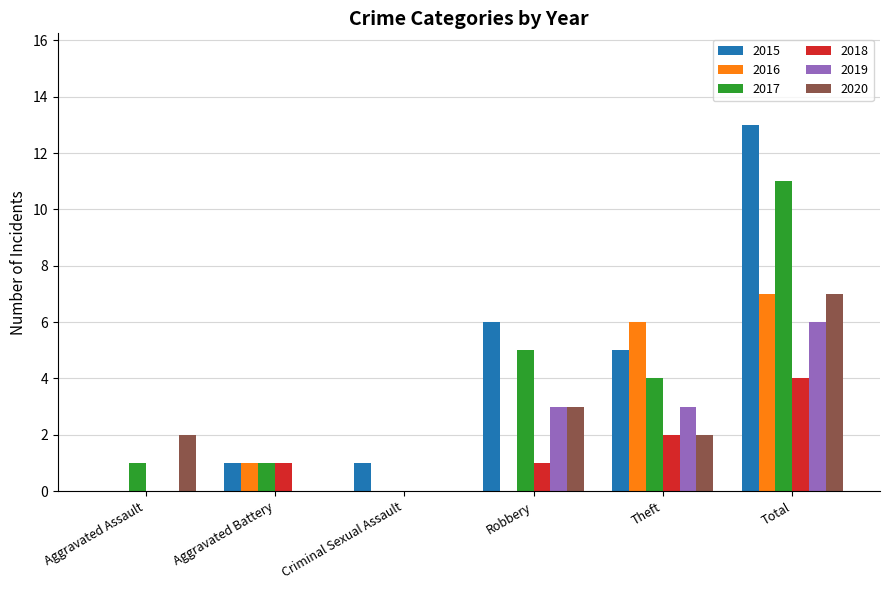

How many distinct data groups are displayed?

6